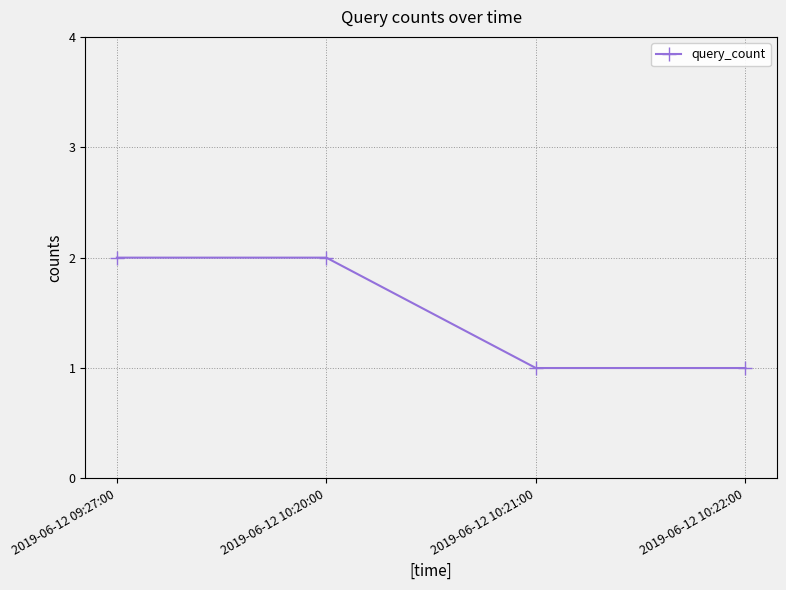

Reading left to right, extract all data points from this chart.

2019-06-12 09:27:00=2	2019-06-12 10:20:00=2	2019-06-12 10:21:00=1	2019-06-12 10:22:00=1